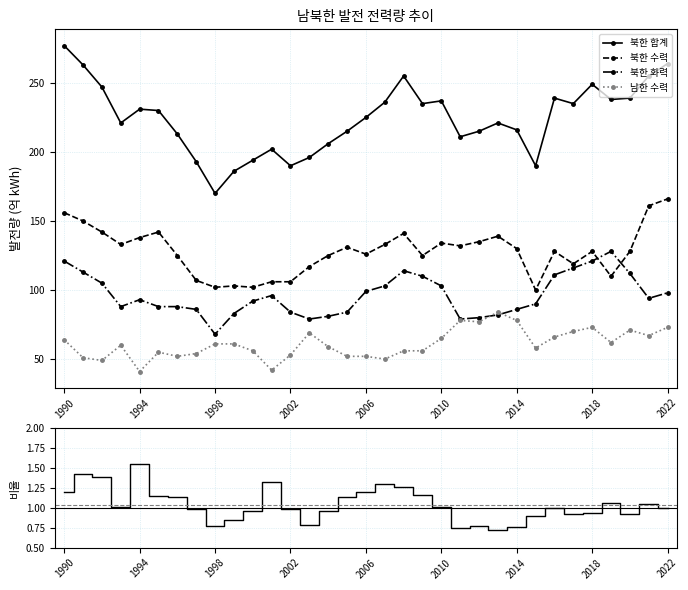

What is the smallest value displayed?

0.7